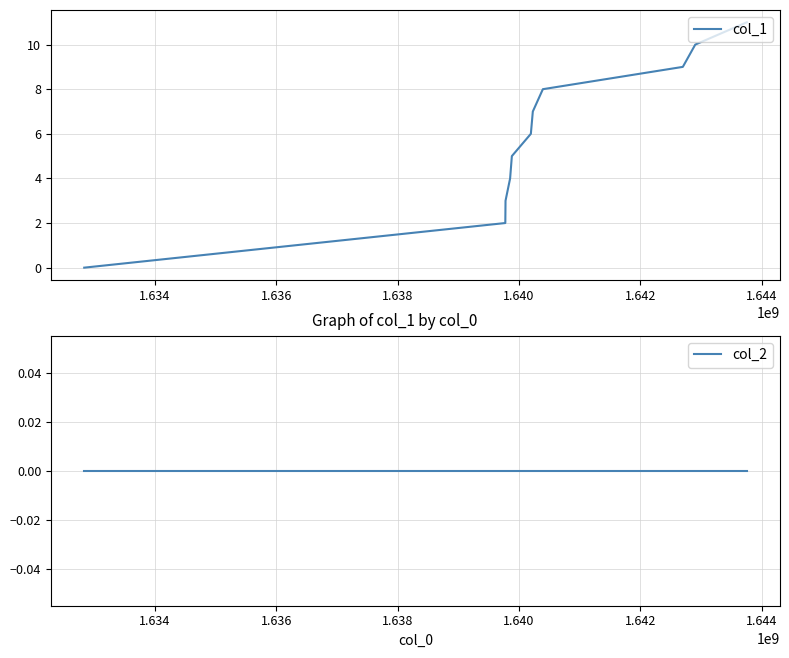

At how many categories does at least one series exceed 5?

6